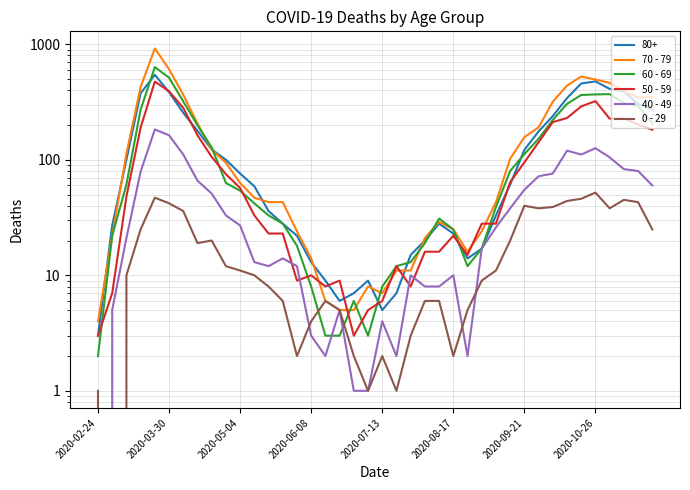

Reading left to right, transcribe all the data shown in this chart.

70 - 79: 4	22	113	427	920	608	365	206	123	94	63	47	43	43	24	14	6	5	5	8	7	11	11	21	29	25	16	24	43	102	157	191	318	439	526	495	464	394	346	348
60 - 69: 2	22	61	272	634	514	320	199	128	63	54	42	33	28	18	8	3	3	6	3	8	12	13	19	31	25	12	17	39	80	112	152	221	305	364	368	370	310	294	206
50 - 59: 3	7	48	190	475	392	281	163	106	75	57	33	23	23	9	10	8	9	3	5	6	12	8	16	16	22	15	28	28	64	95	142	212	230	290	322	227	228	202	182
40 - 49: 0	5	21	79	183	163	111	66	51	33	27	13	12	14	12	3	2	5	1	1	4	2	10	8	8	10	2	17	26	38	55	72	76	120	111	126	105	83	80	60
0 - 29: 1	0	10	25	47	42	36	19	20	12	11	10	8	6	2	4	6	5	2	1	2	1	3	6	6	2	5	9	11	20	40	38	39	44	46	52	38	45	43	25